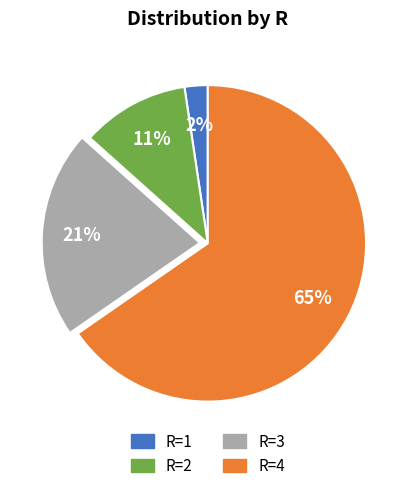

What percentage is the R=1 slice, to the nearest percent?

2%